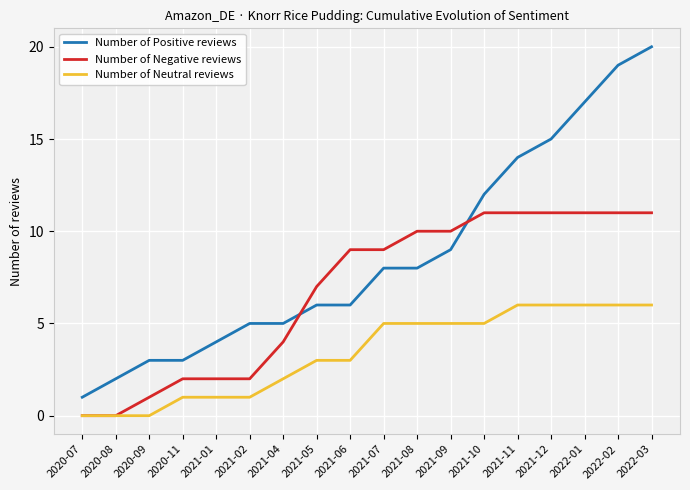

At how many categories does at least one series exceed 0?

18